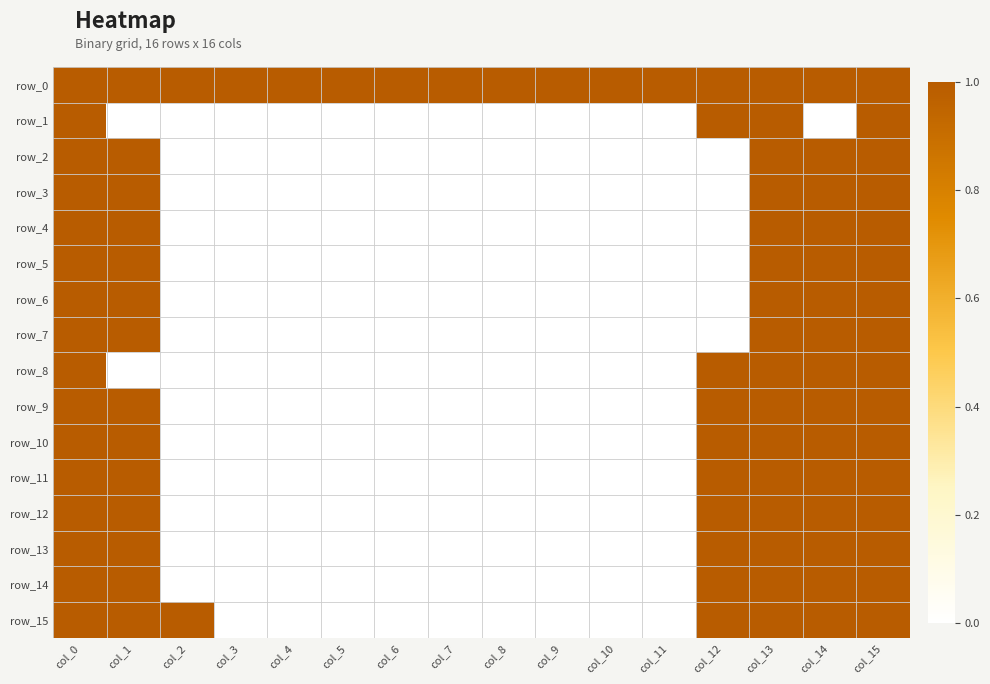

Which series has the largest total across all categories?

row_0